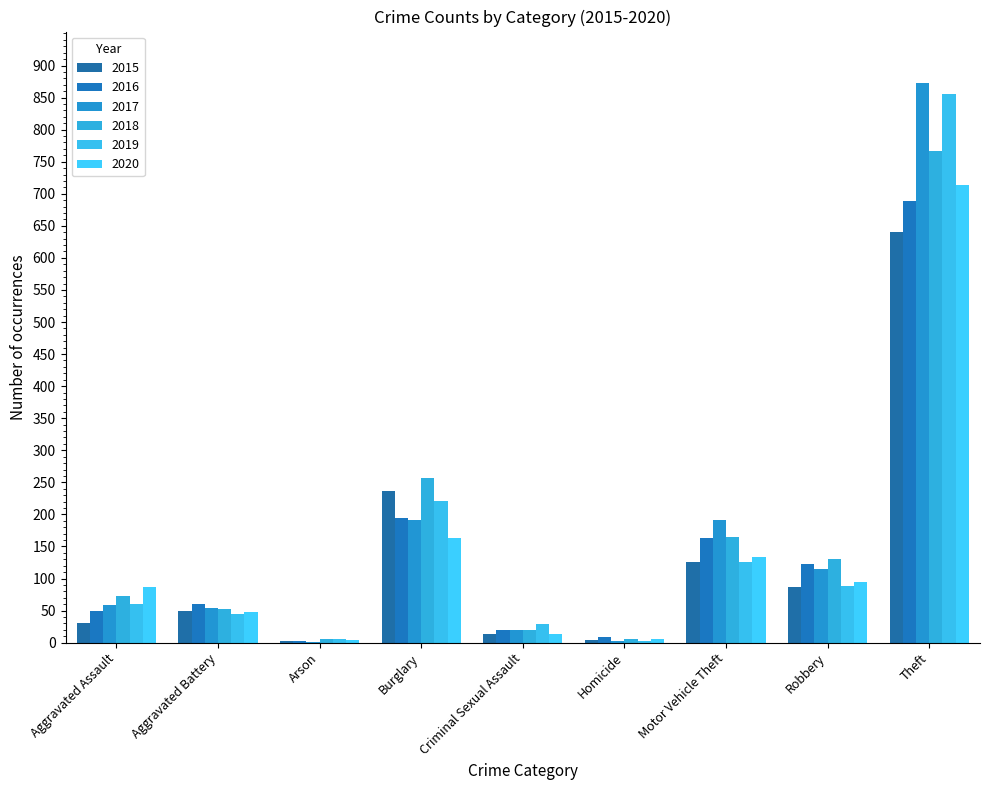

At which category is the sum across all series the highest?

Theft